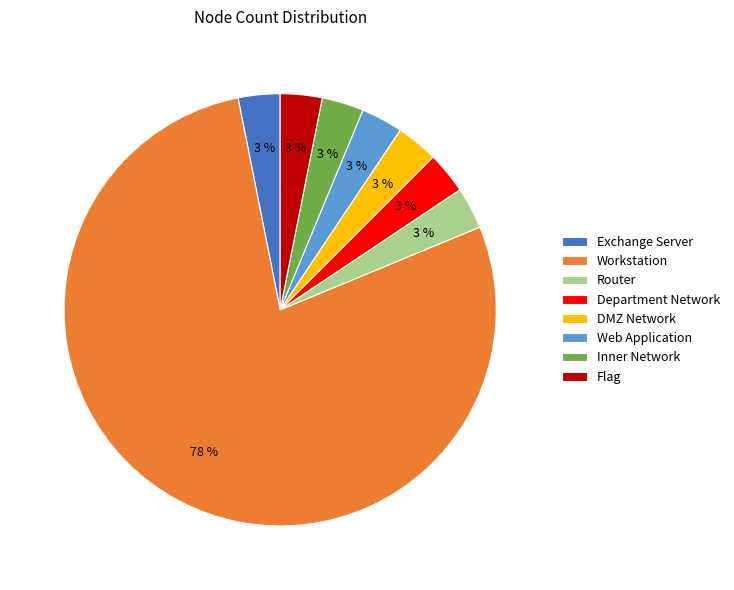

Is the sum of Department Network and Workstation greater than half?

Yes